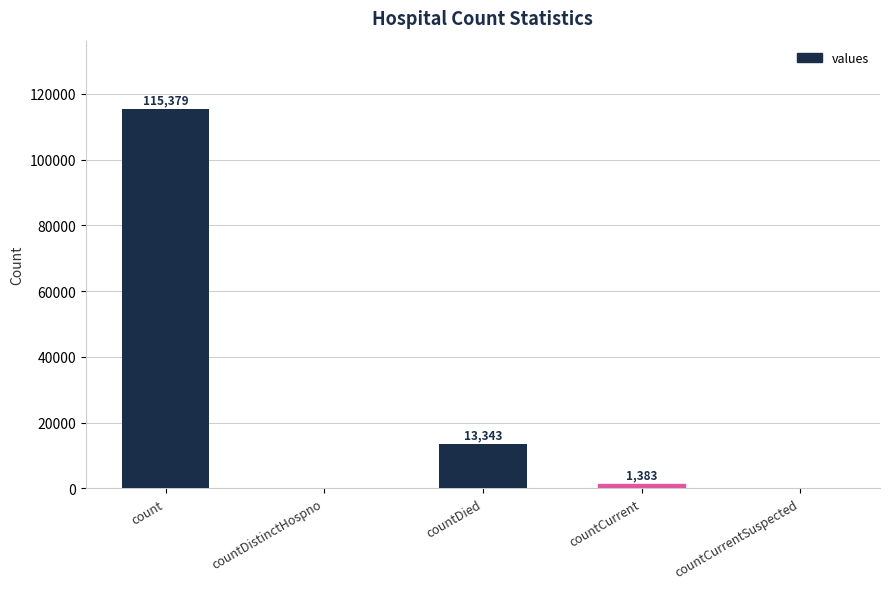

Does the chart contain stacked bars?

No